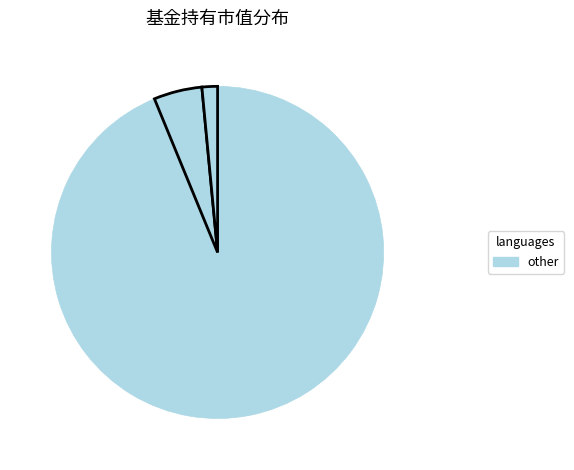

How many slices are in this pie chart?

3